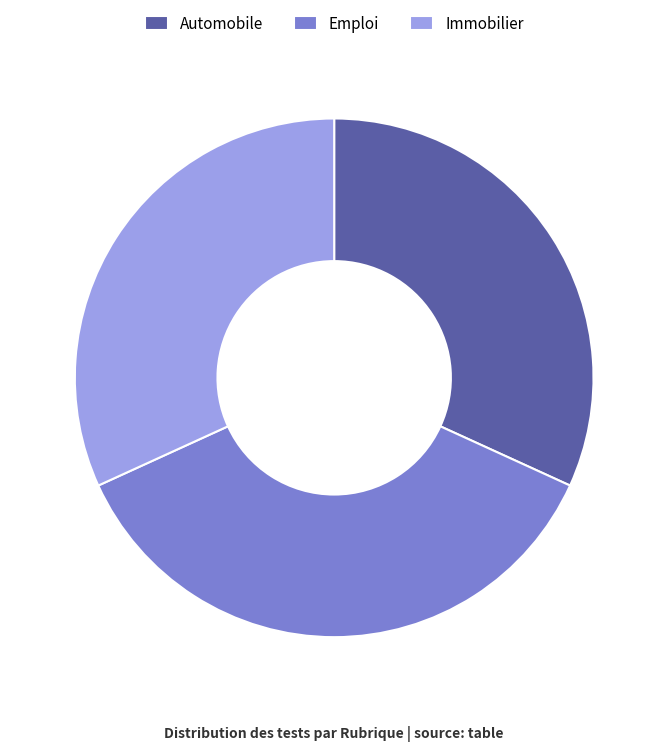

Which slice is the largest?

Emploi